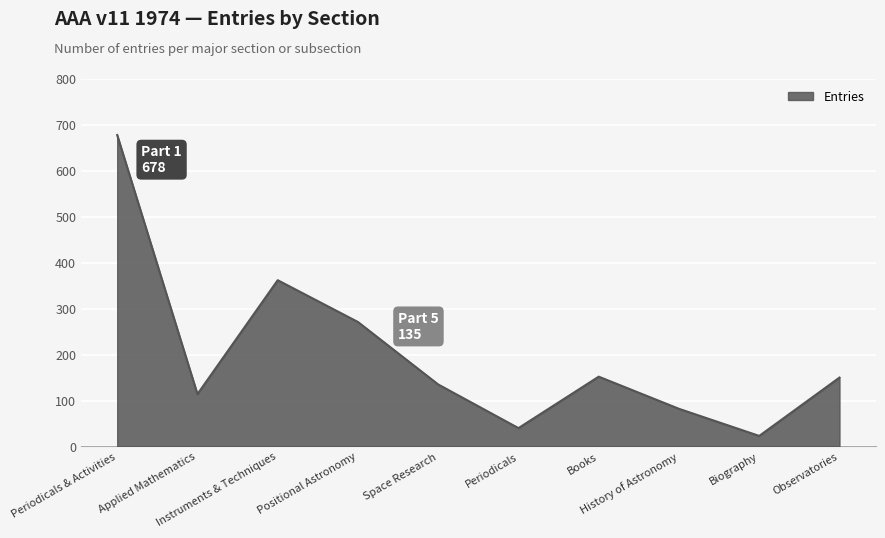

How many values are below 150?

5